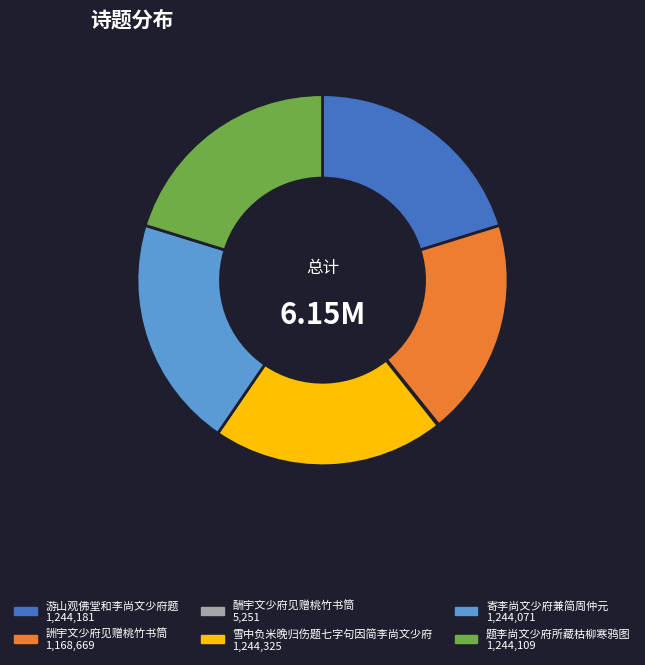

Is 雪中负米晚归伤题七字句因简李尚文少府 the majority of the pie?

No